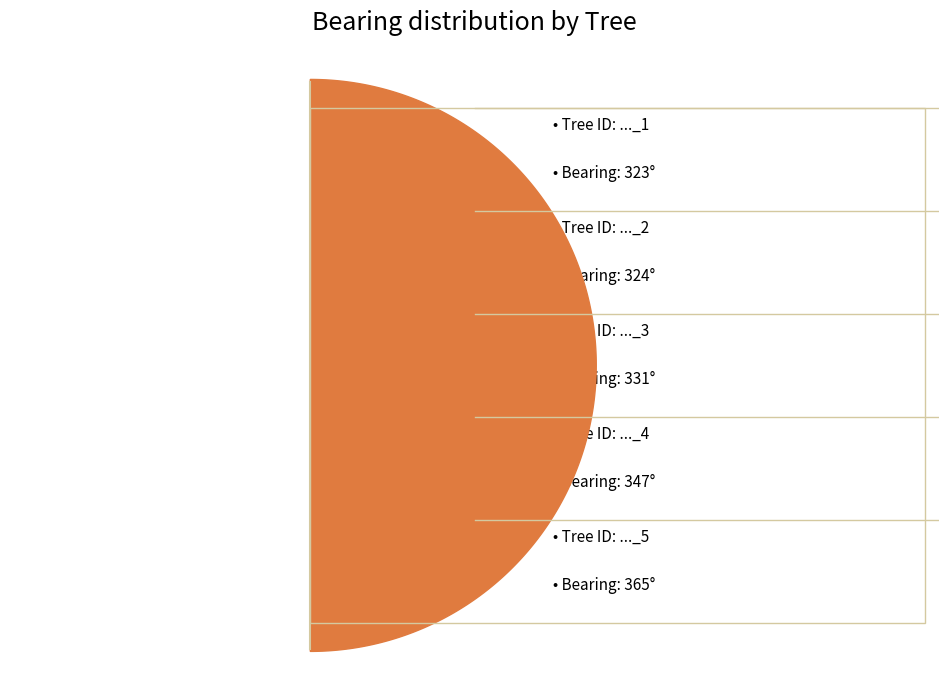

Does IFN4_42_204_A_4_5 account for over 50% of the chart?

No